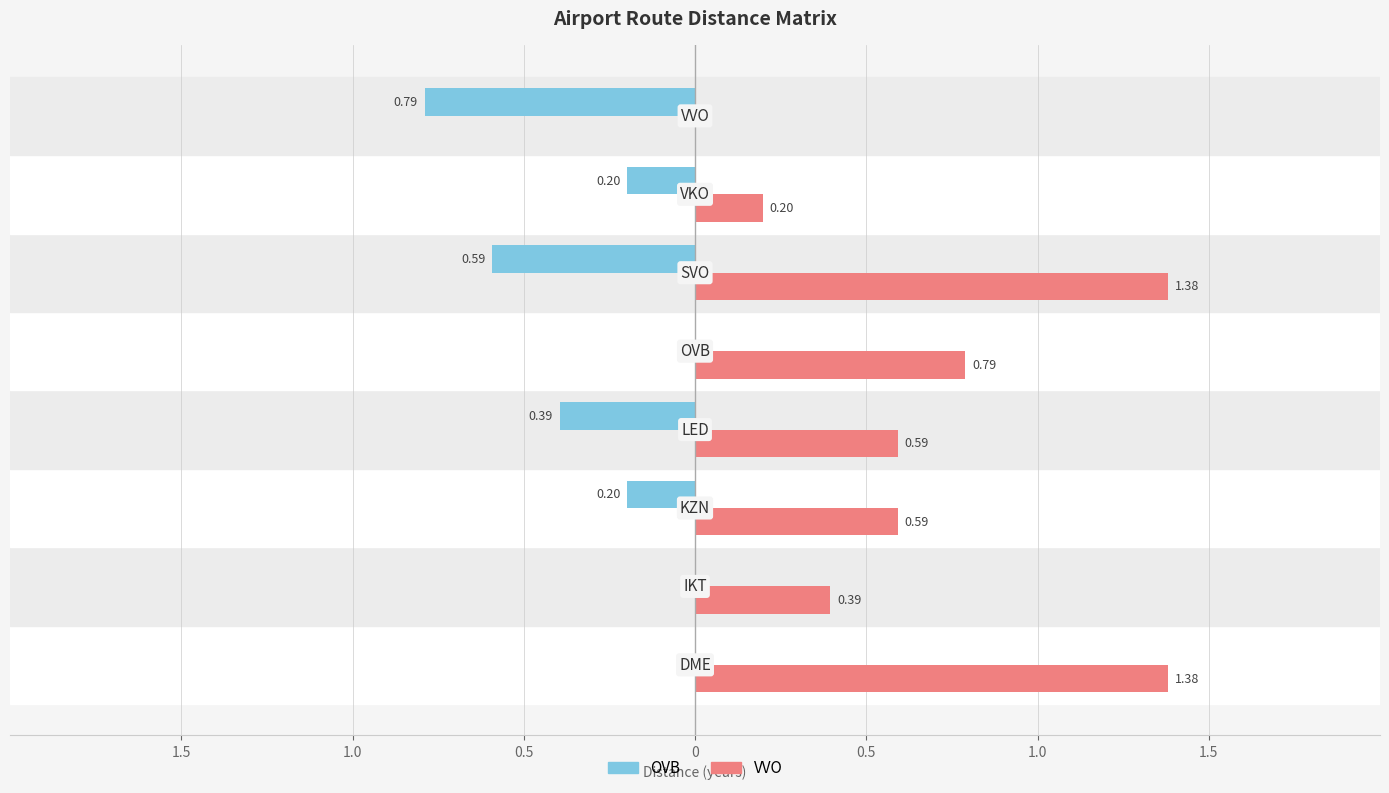

What is the maximum value shown in the chart?

1.4